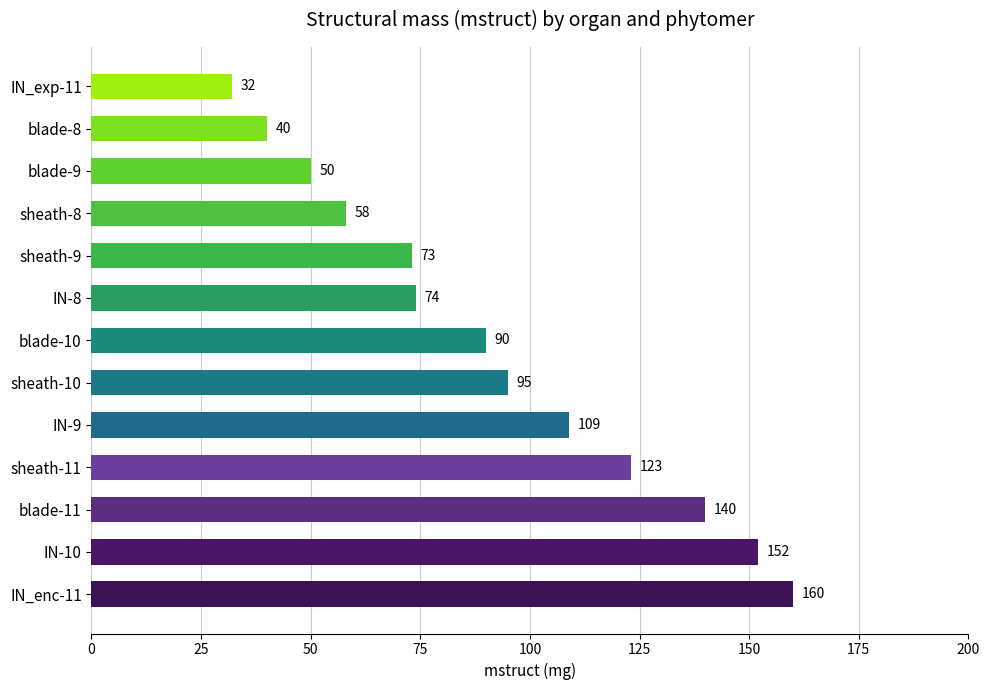

The chart shows a value of 32 at IN_exp-11. True or false?

True